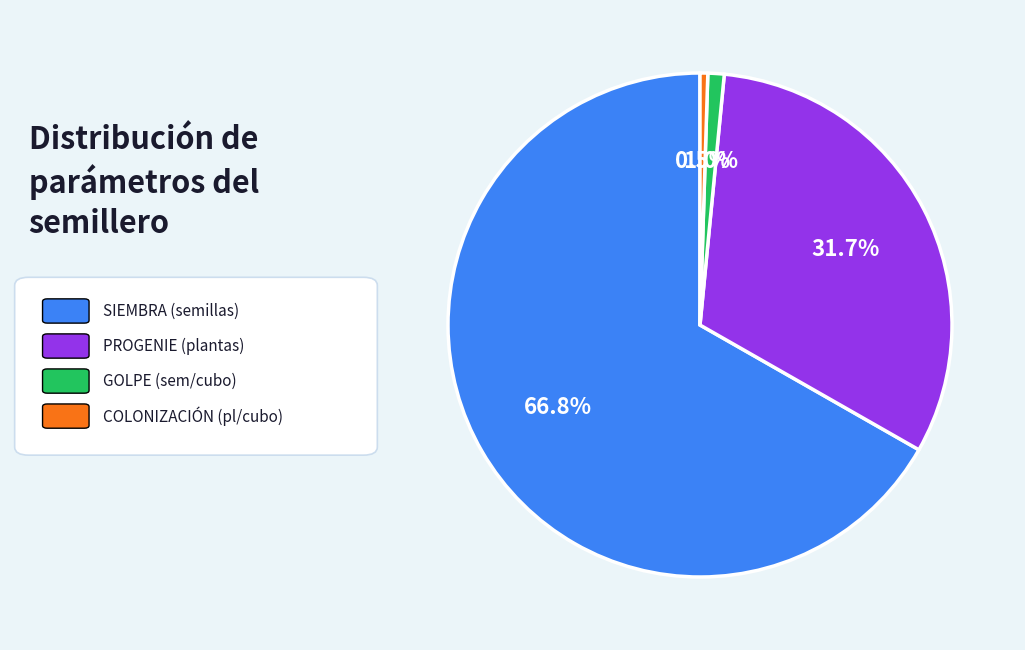

Does any single category account for the majority?

Yes